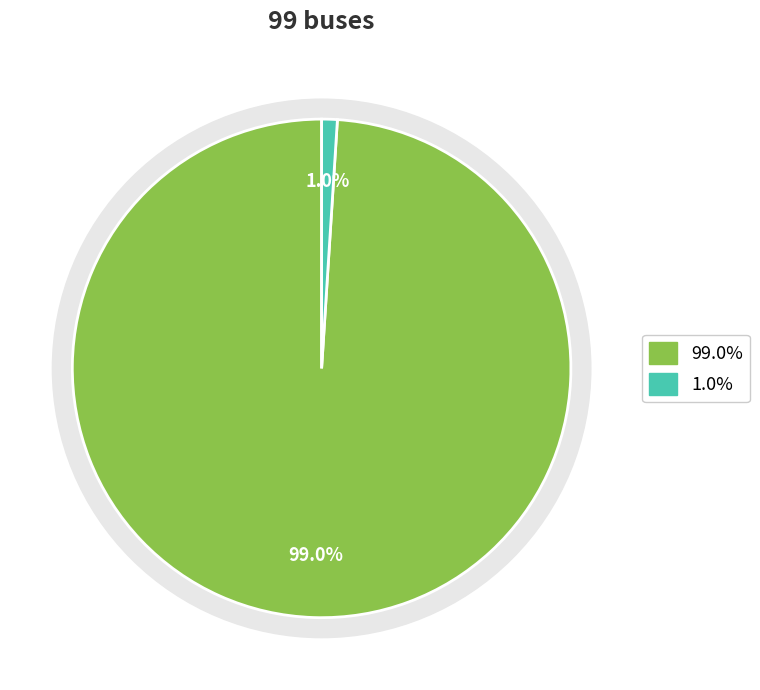

Do BUS_TYPE 4 and BUS_TYPE 2 together represent more than half of the pie?

Yes